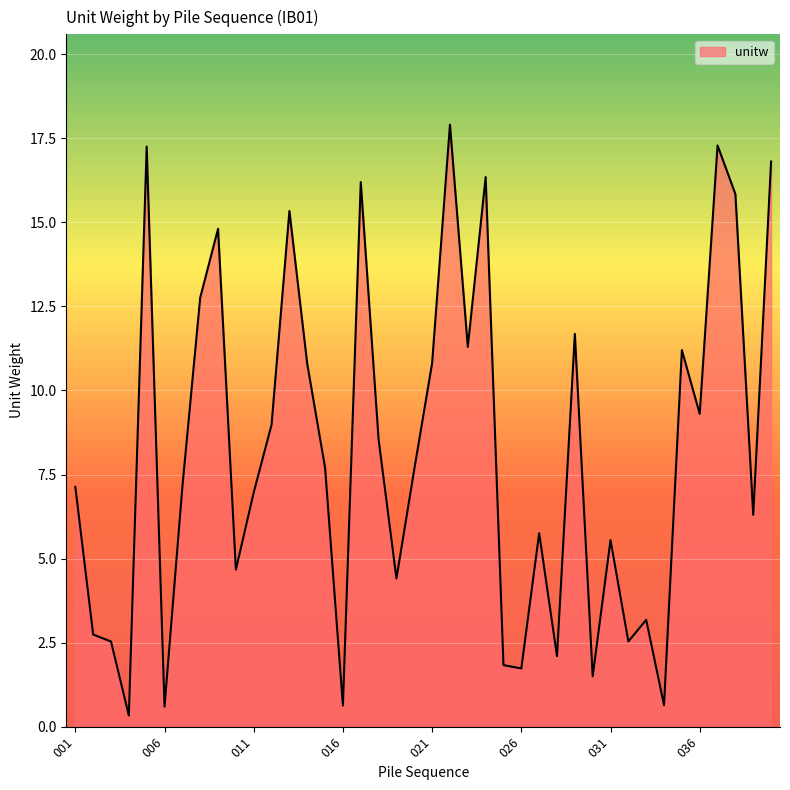

What is the difference between the maximum and minimum values?

17.6